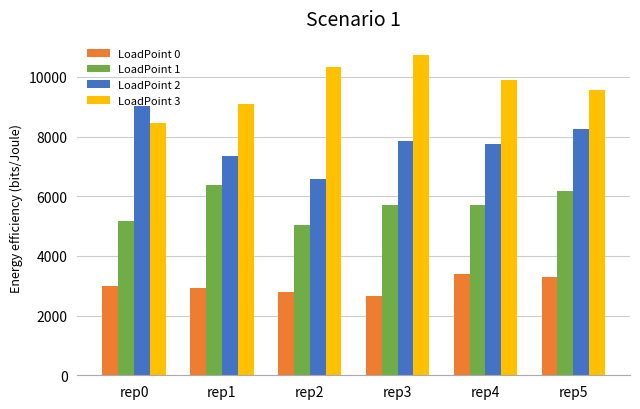

How many bars are there in total?

24